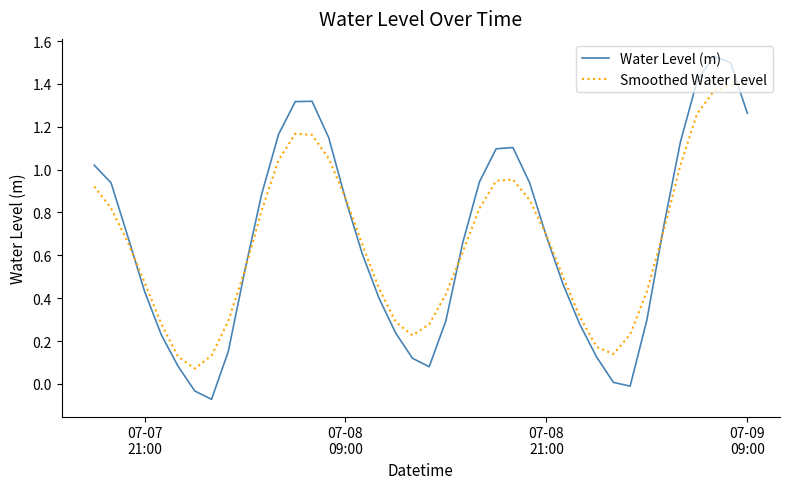

List the series in order of their peak value, lowest first.

Smoothed Water Level, Water Level (m)